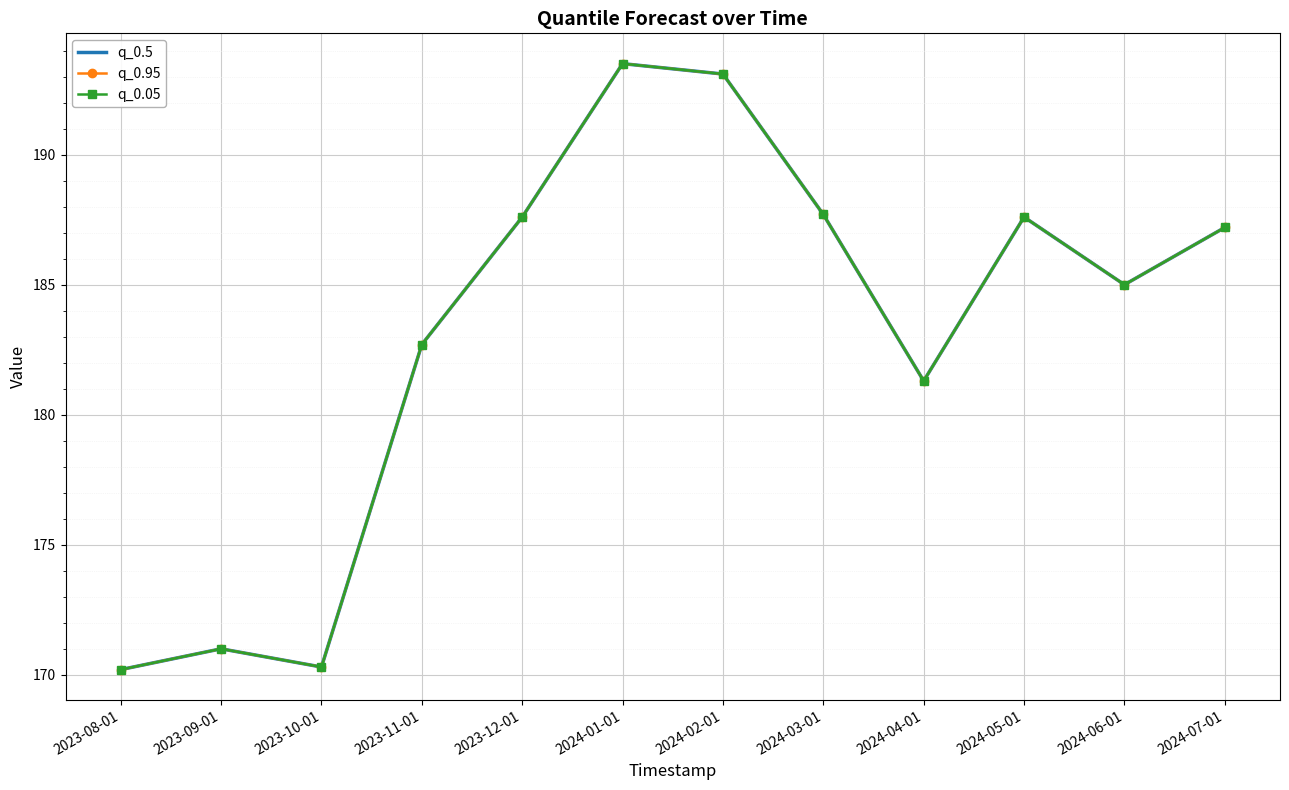

Read the q_0.05 value at 2024-03-01.

187.7